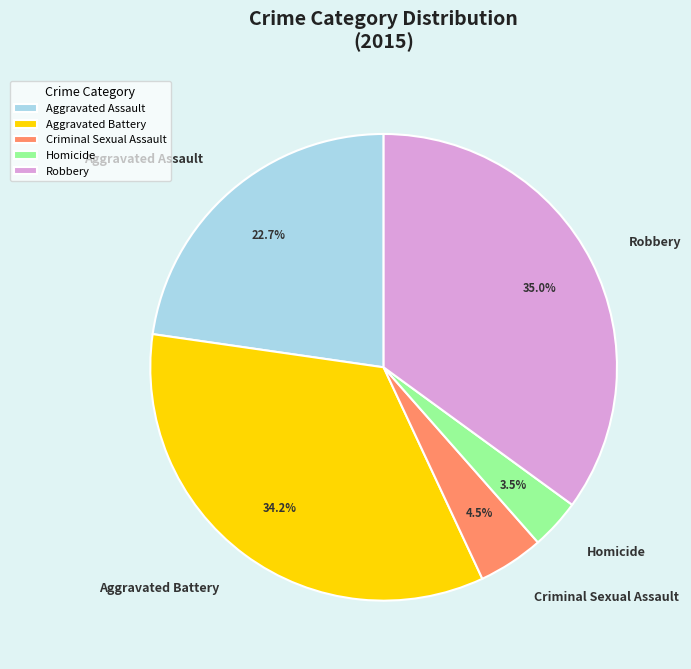

To the nearest percent, what is the difference between the largest and smallest slice percentages?

32%